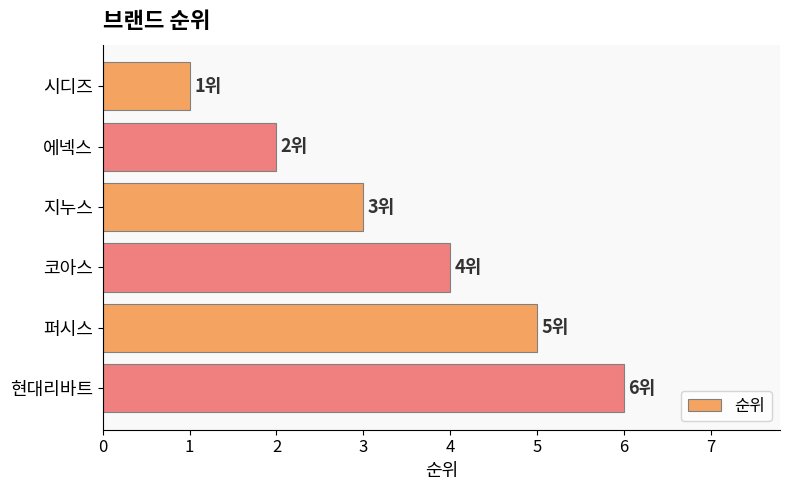

What value does the data have at 지누스?

3